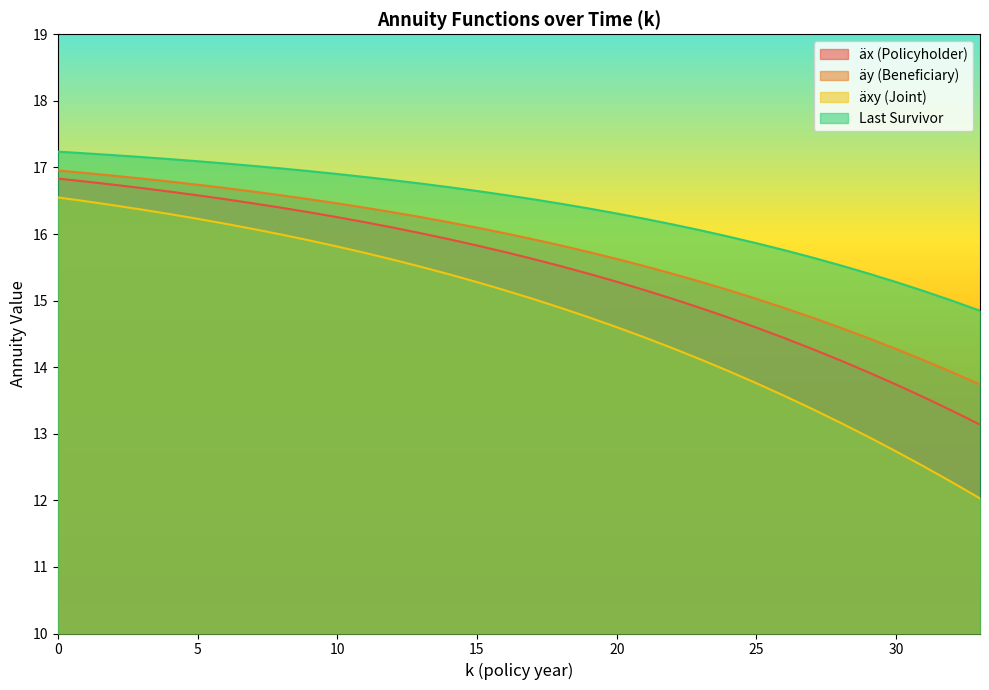

True or false: äy and Last Survivor intersect in this chart.

False